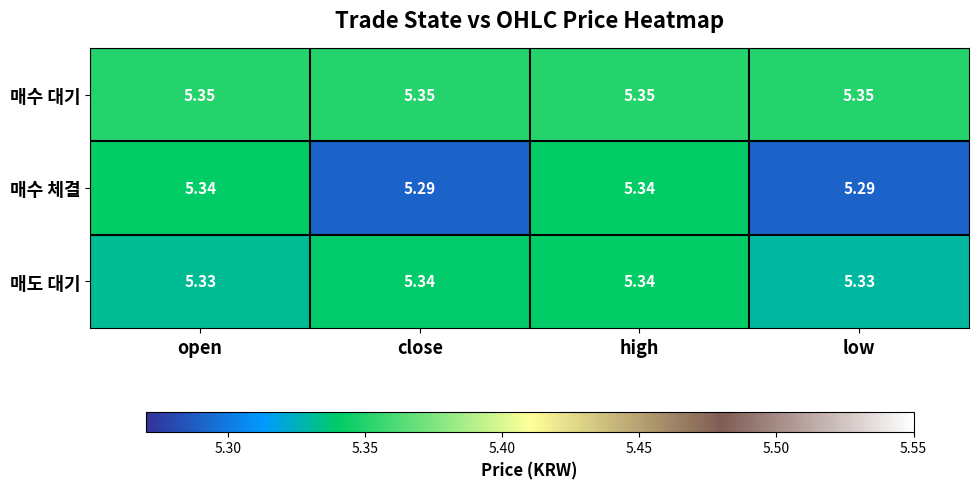

List the series in order of their overall mean, lowest first.

매수 체결, 매도 대기, 매수 대기